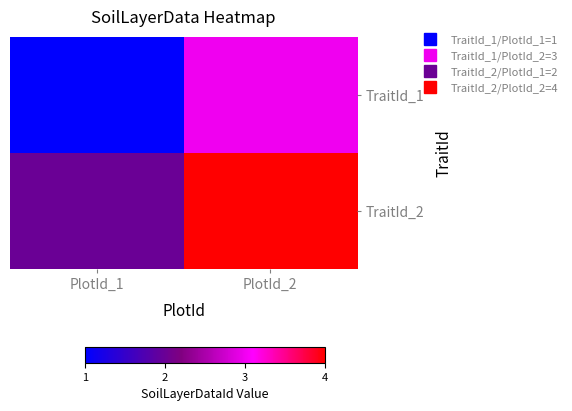

Reading left to right, list all the values displayed in this chart.

TraitId_1: PlotId_1=1	PlotId_2=3
TraitId_2: PlotId_1=2	PlotId_2=4